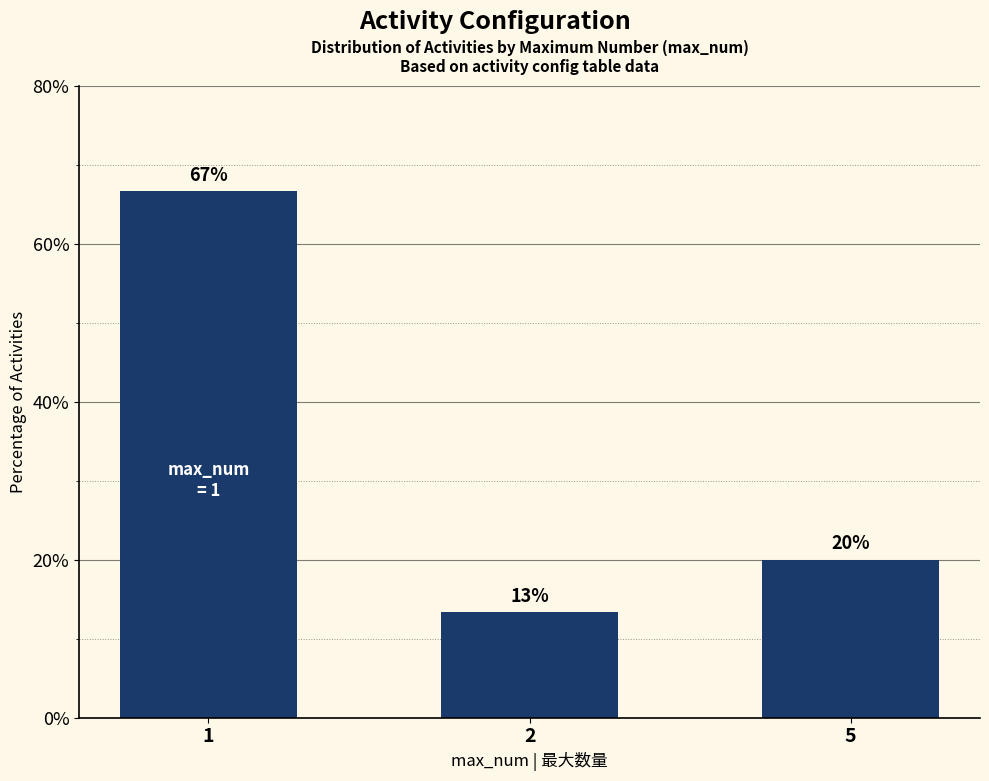

List the labels in order of value, smallest first.

2, 5, 1